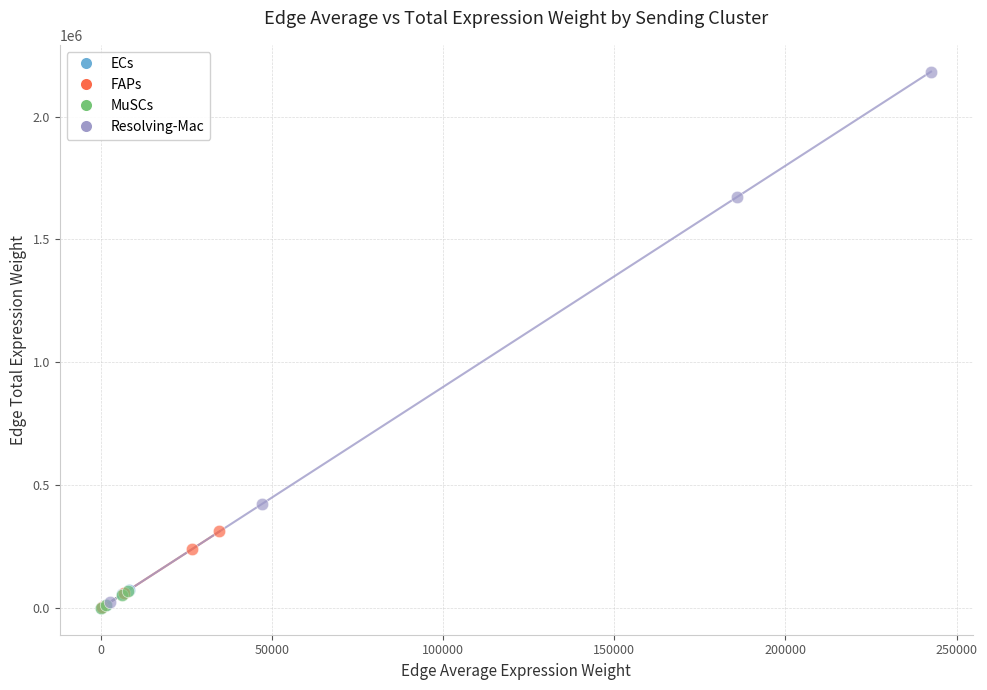

Which series contains the highest Y value?

Resolving-Mac